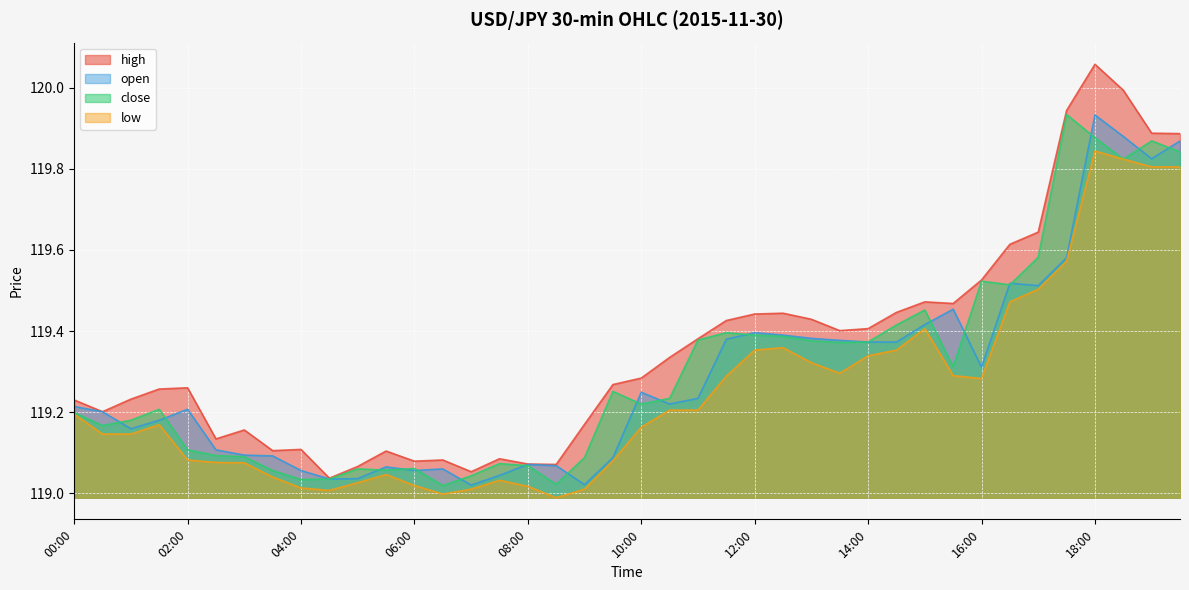

Where is open nearest to the value 119?

07:00